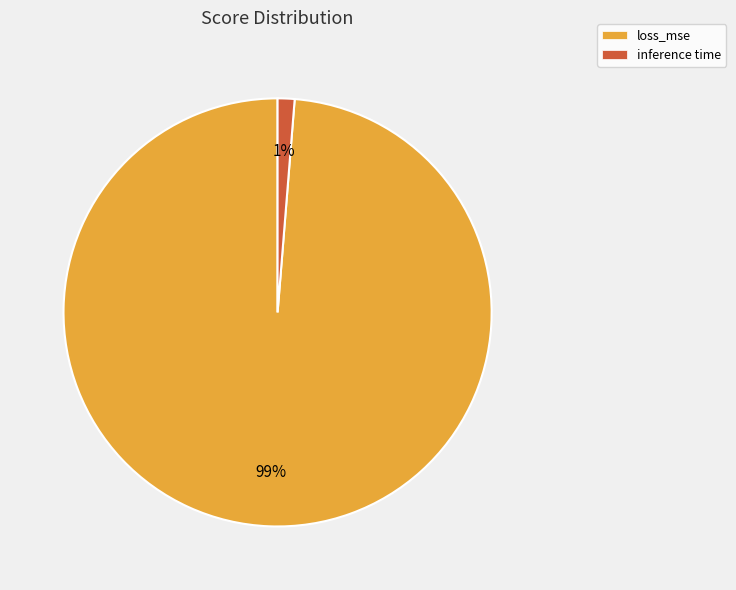

Is the sum of loss_mse and inference time greater than half?

Yes